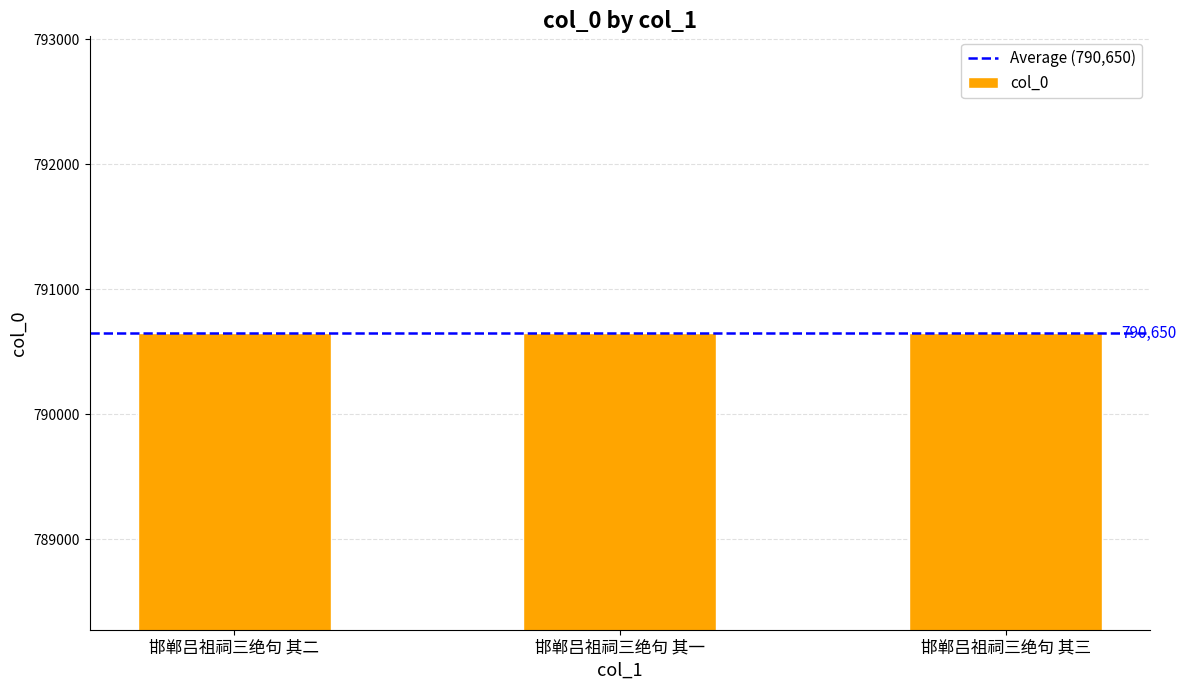

What is the maximum value shown in the chart?

790651